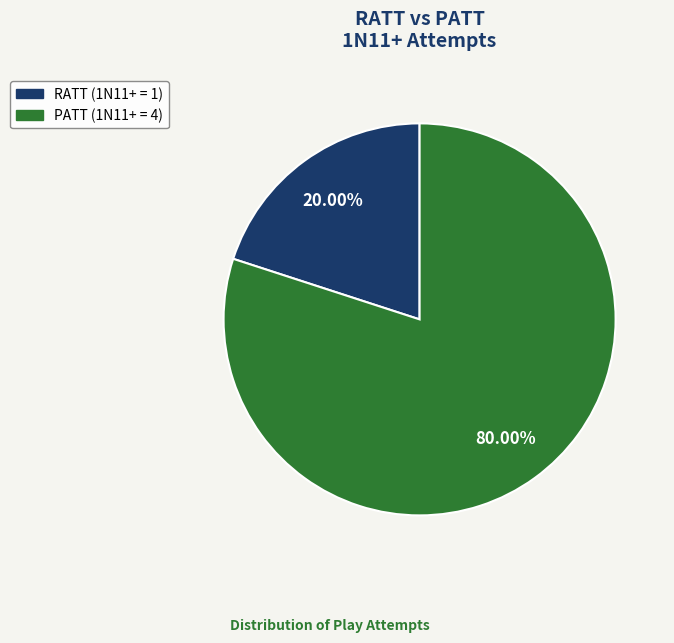

Count the number of slices in the pie.

2